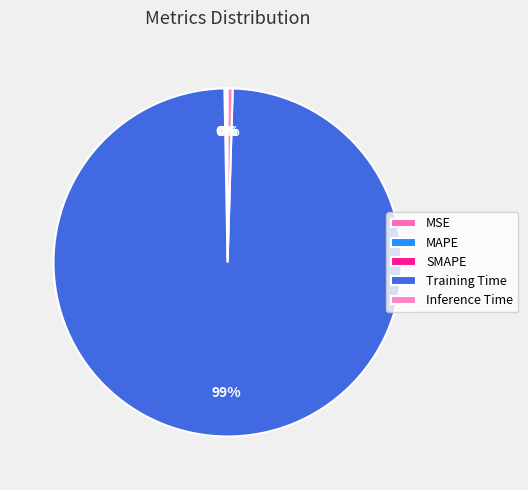

What is the largest slice in the pie chart?

Training Time